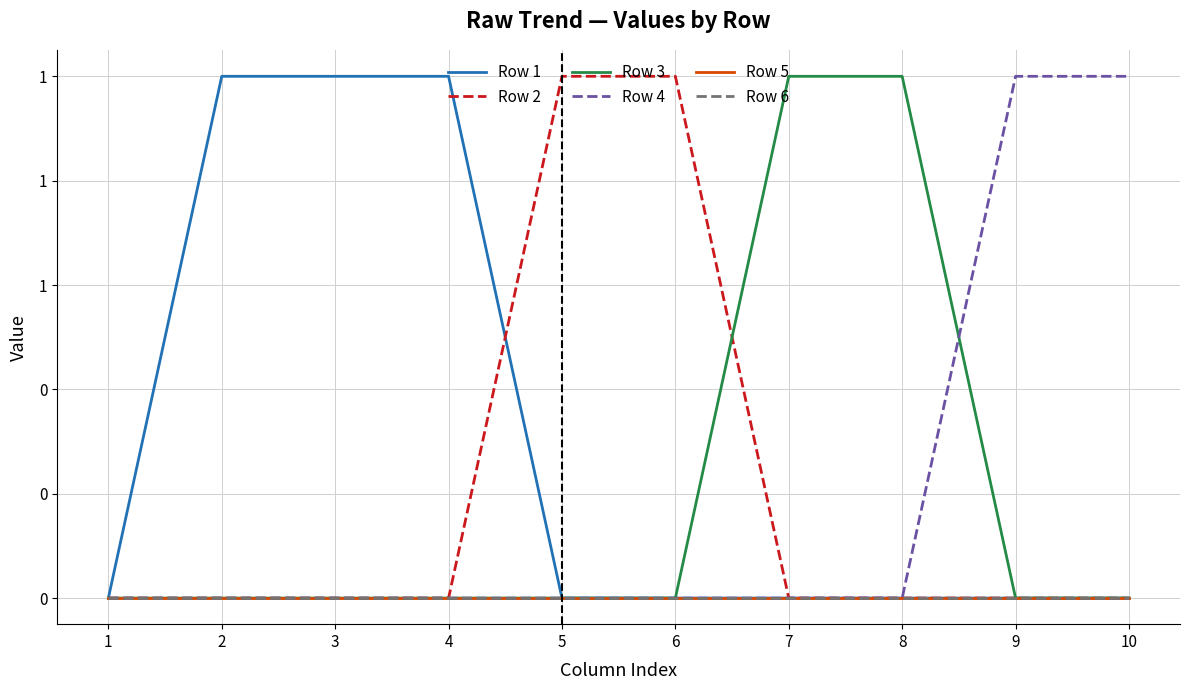

Is this an area chart (filled region under the line)?

No